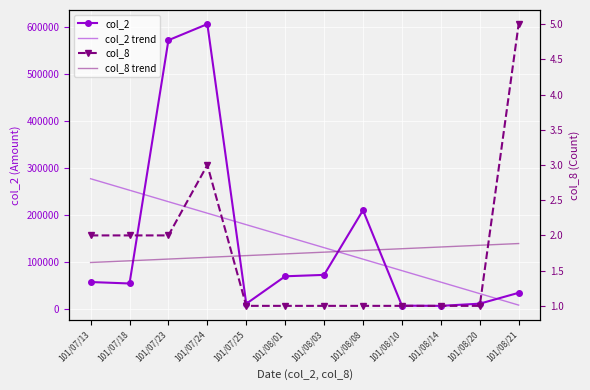

Reading right to left, list all the values displayed in this chart.

col_2: 101/08/21=34860.0	101/08/20=11760.0	101/08/14=7100.0	101/08/10=7560.0	101/08/08=210500.0	101/08/03=73000.0	101/08/01=70000.0	101/07/25=11560.0	101/07/24=606480.0	101/07/23=572220.0	101/07/18=54700.0	101/07/13=57800.0
col_2 trend: 101/08/21=8716.4	101/08/20=33154.9	101/08/14=57593.5	101/08/10=82032.0	101/08/08=106470.5	101/08/03=130909.1	101/08/01=155347.6	101/07/25=179786.1	101/07/24=204224.7	101/07/23=228663.2	101/07/18=253101.7	101/07/13=277540.3
col_8: 101/08/21=5.0	101/08/20=1.0	101/08/14=1.0	101/08/10=1.0	101/08/08=1.0	101/08/03=1.0	101/08/01=1.0	101/07/25=1.0	101/07/24=3.0	101/07/23=2.0	101/07/18=2.0	101/07/13=2.0
col_8 trend: 101/08/21=1.9	101/08/20=1.9	101/08/14=1.8	101/08/10=1.8	101/08/08=1.8	101/08/03=1.8	101/08/01=1.7	101/07/25=1.7	101/07/24=1.7	101/07/23=1.7	101/07/18=1.6	101/07/13=1.6